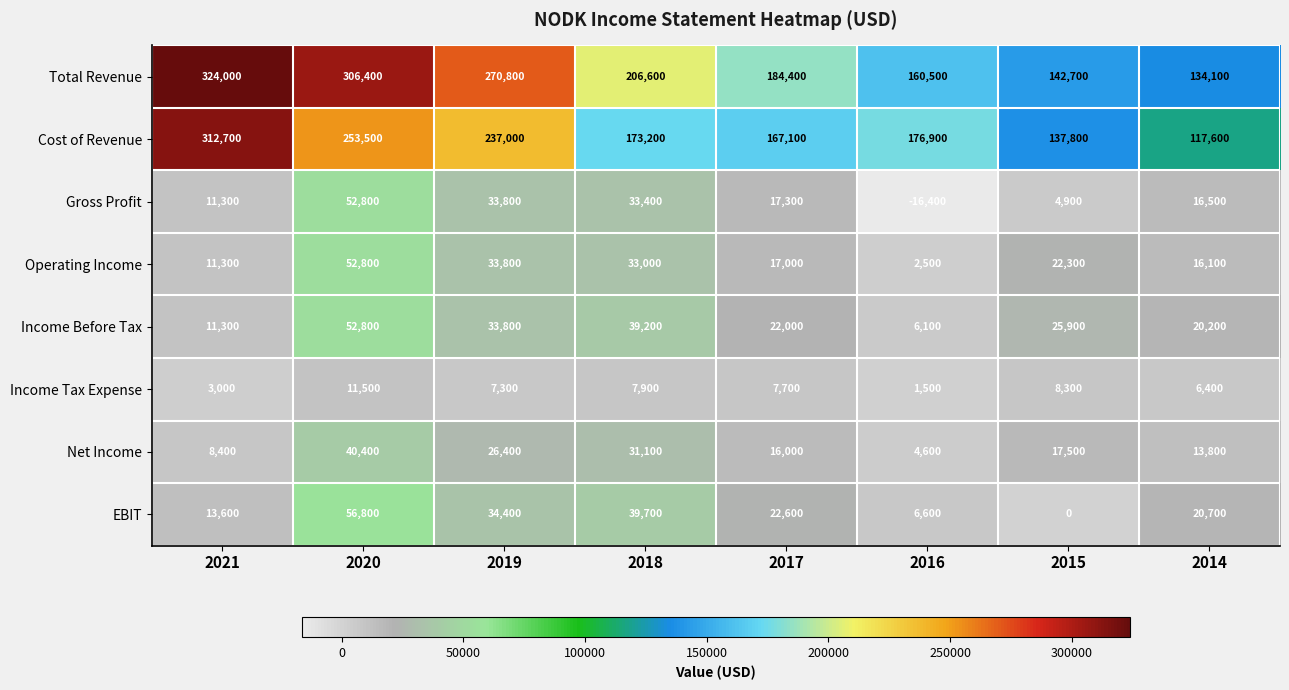

At which label does Income Before Tax reach its peak?

2020